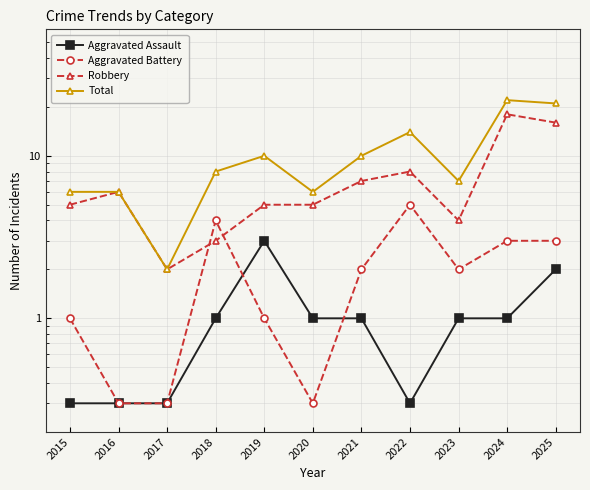

What is the difference between the maximum and minimum values in the Robbery series?

16.0